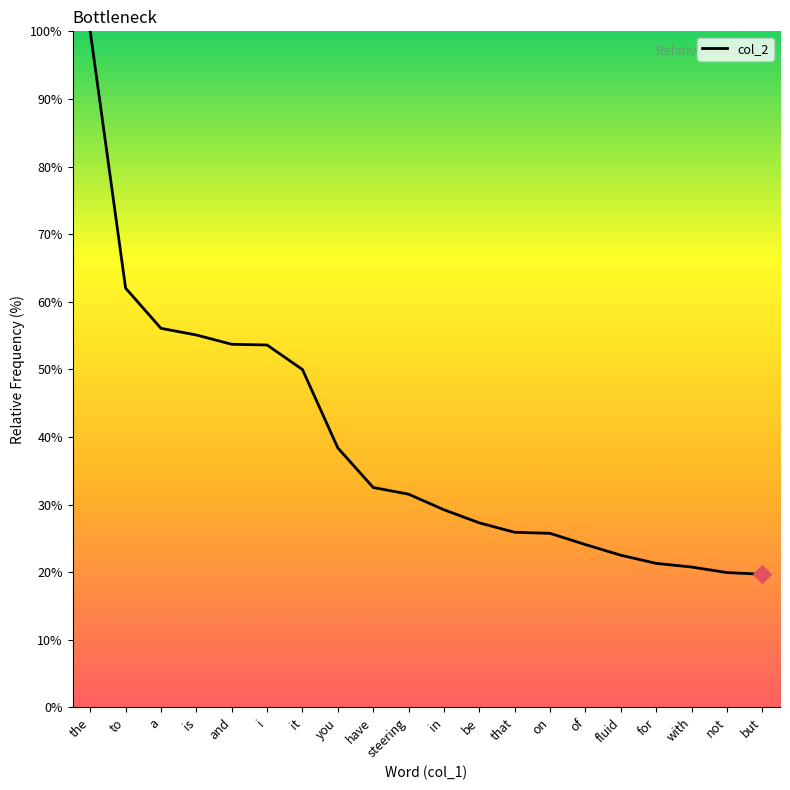

Between i and be, which is larger?

i